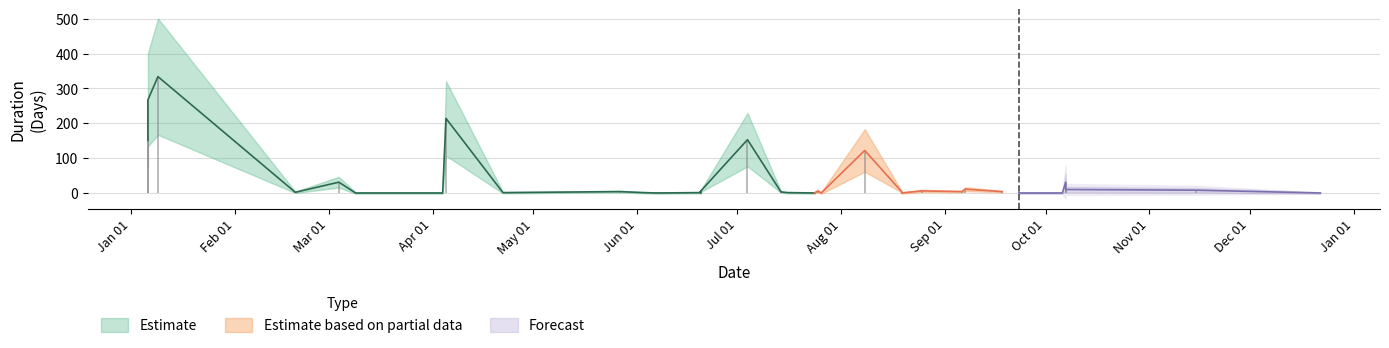

What are all the series names shown in the legend?

Estimate, Estimate based on partial data, Forecast